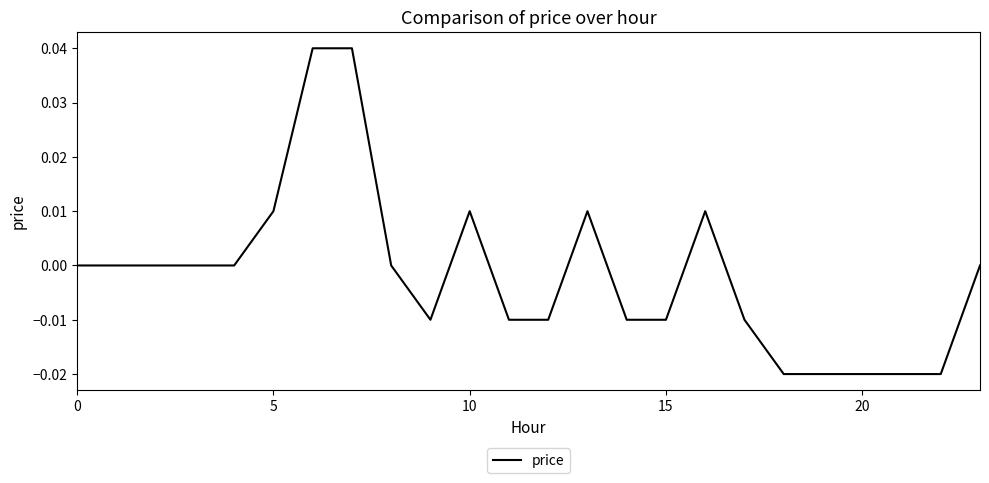

How many interior local valleys (lower than both neighbors) does the data have?

1